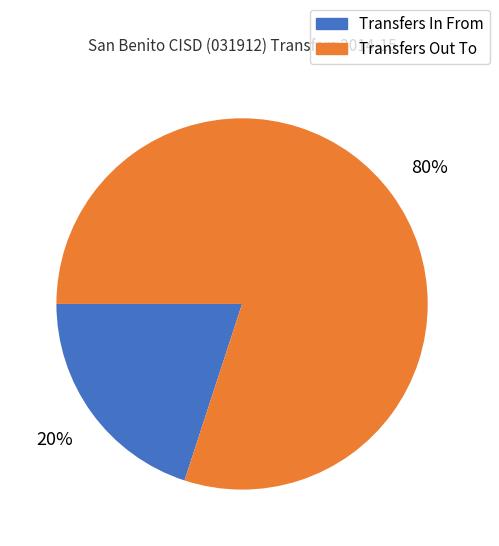

True or false: Transfers Out To accounts for 87% of the total.

False